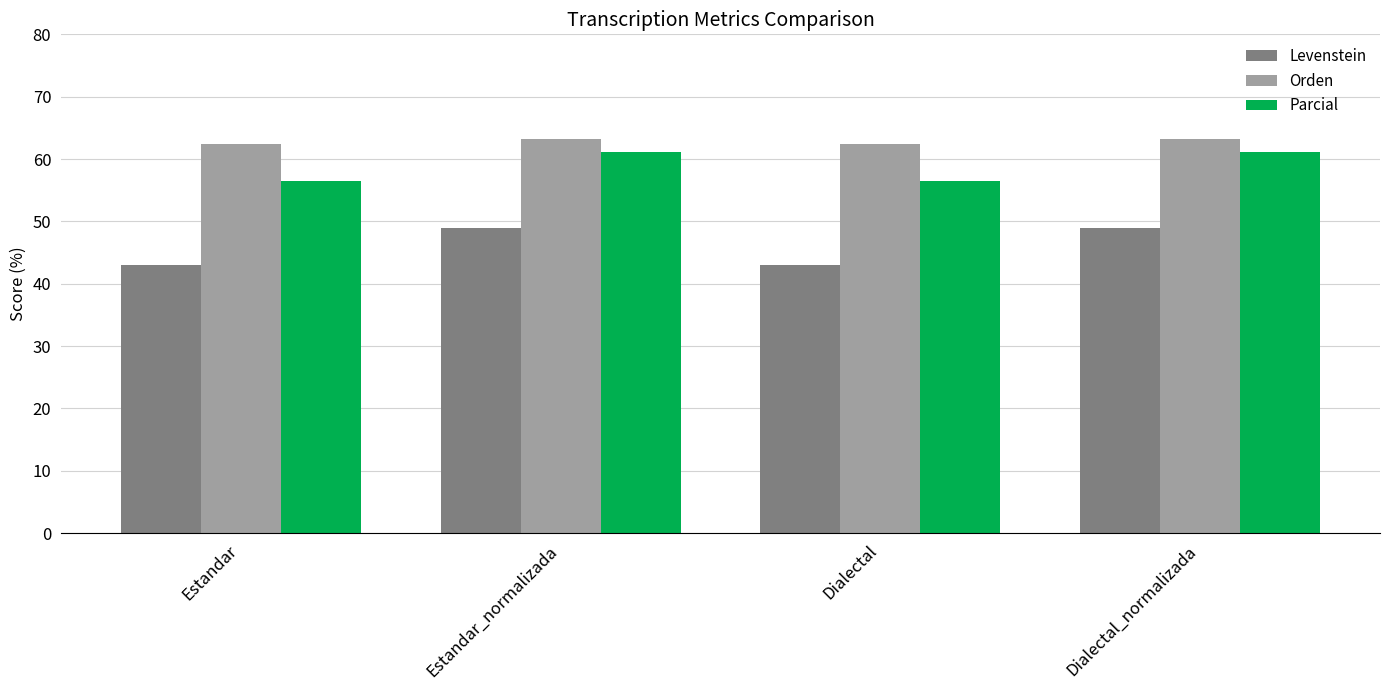

What position from the right is Dialectal_normalizada?

1